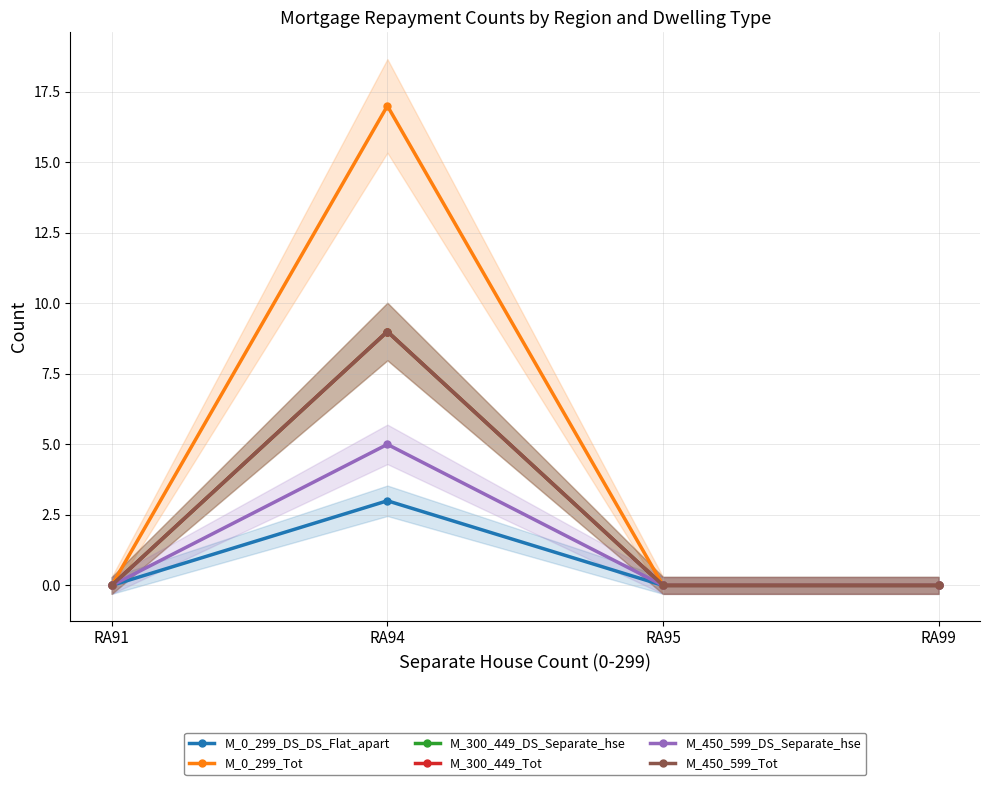

Rank the series at RA94 from lowest to highest value.

M_0_299_DS_DS_Flat_apart, M_450_599_DS_Separate_hse, M_300_449_DS_Separate_hse, M_300_449_Tot, M_450_599_Tot, M_0_299_Tot